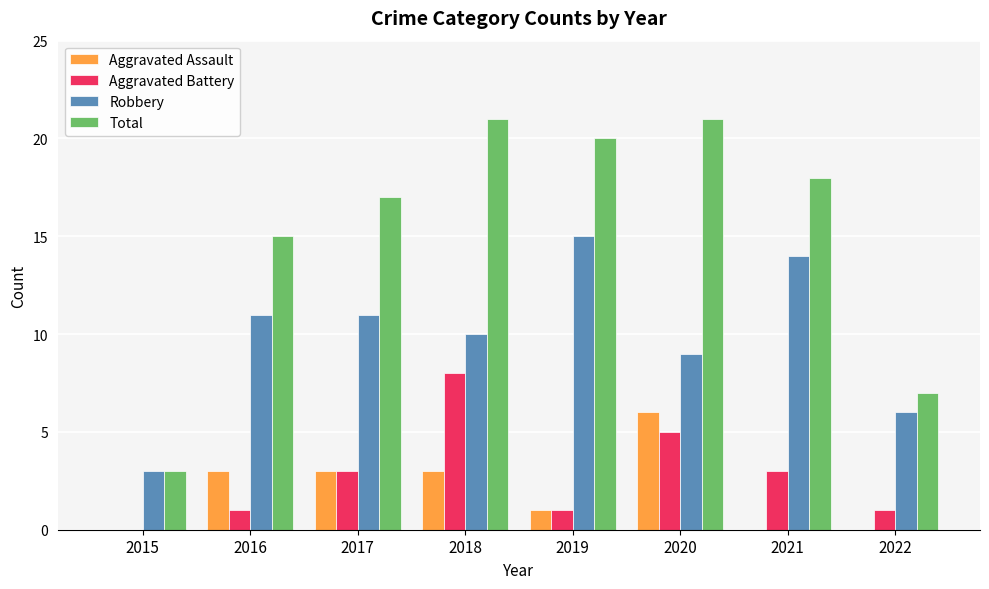

What is the total value across all series at 2015?

6